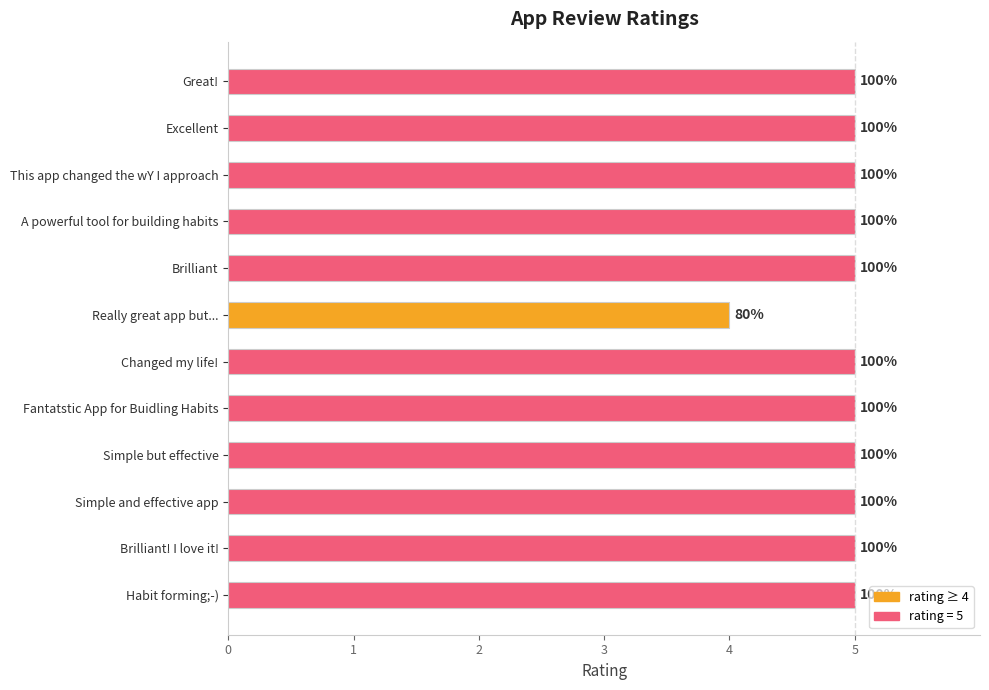

Rank the categories by value from lowest to highest.

6, 0, 1, 2, 3, 4, 5, 7, 8, 9, 10, 11